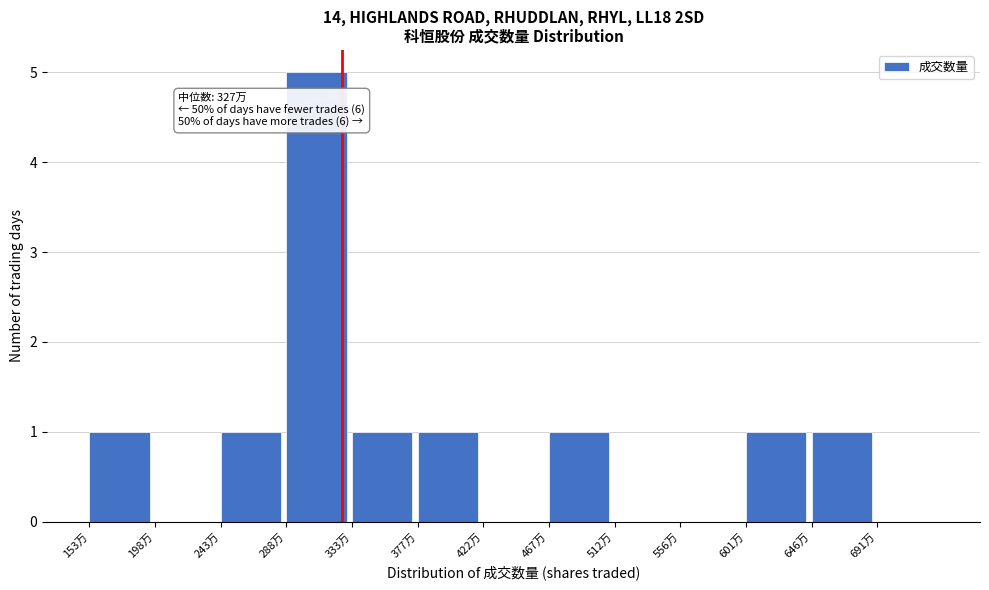

Reading left to right, what are all the values shown in this chart?

153万=1	198万=0	243万=1	288万=5	333万=1	377万=1	422万=0	467万=1	512万=0	556万=0	601万=1	646万=1	691万=0